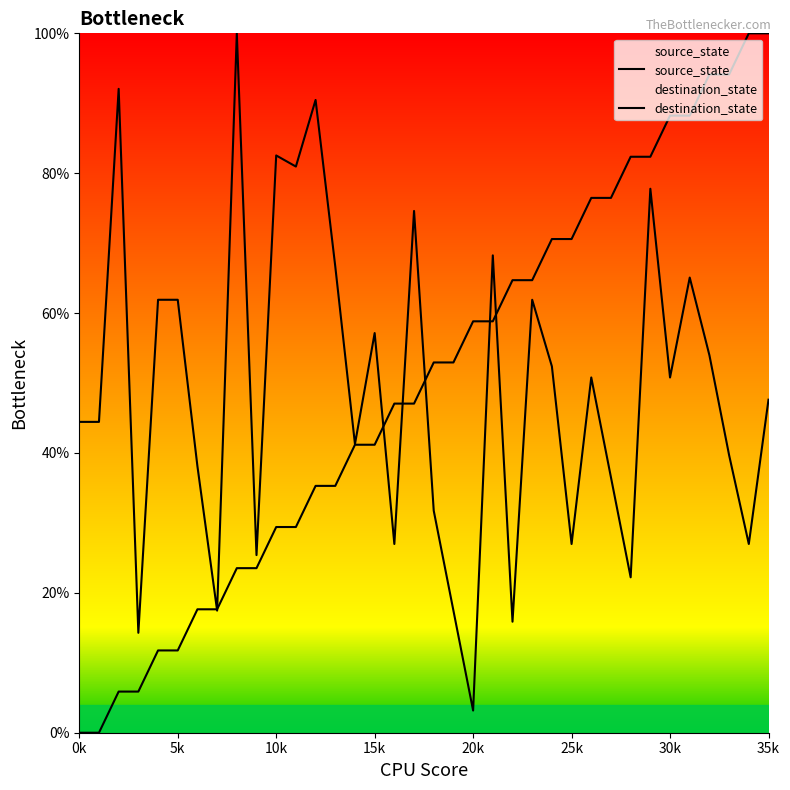

True or false: source_state has more than 2 points higher than both neighbors.

False